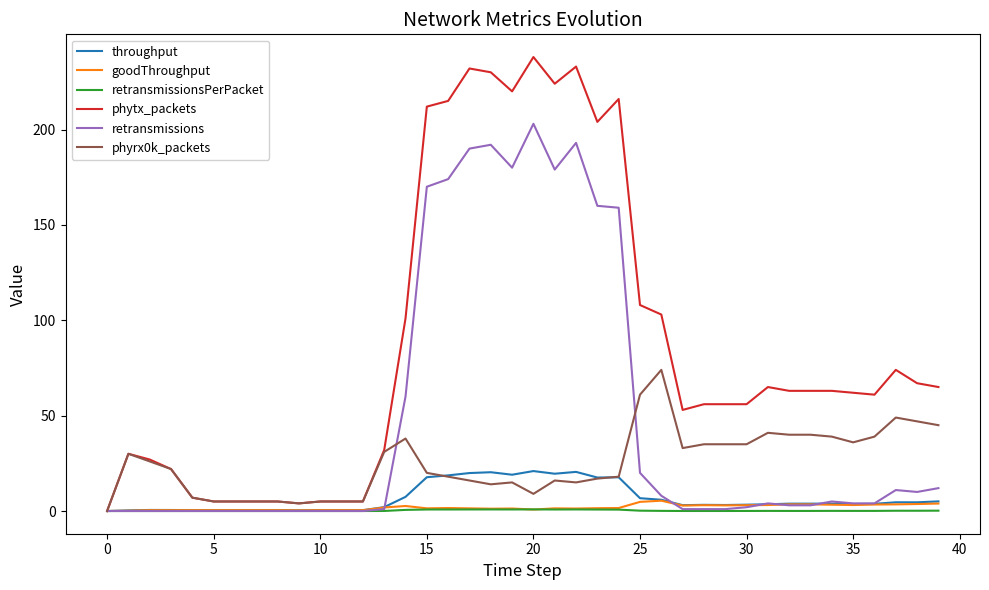

Which series has the widest spread of values?

phytx_packets